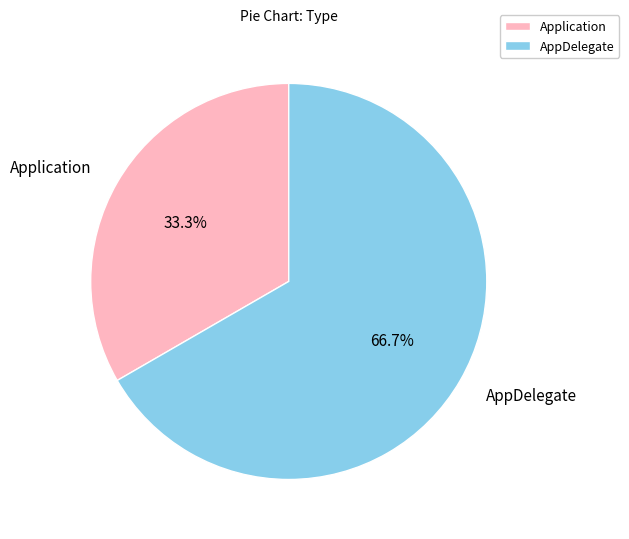

To the nearest percent, what portion does Application represent?

33%